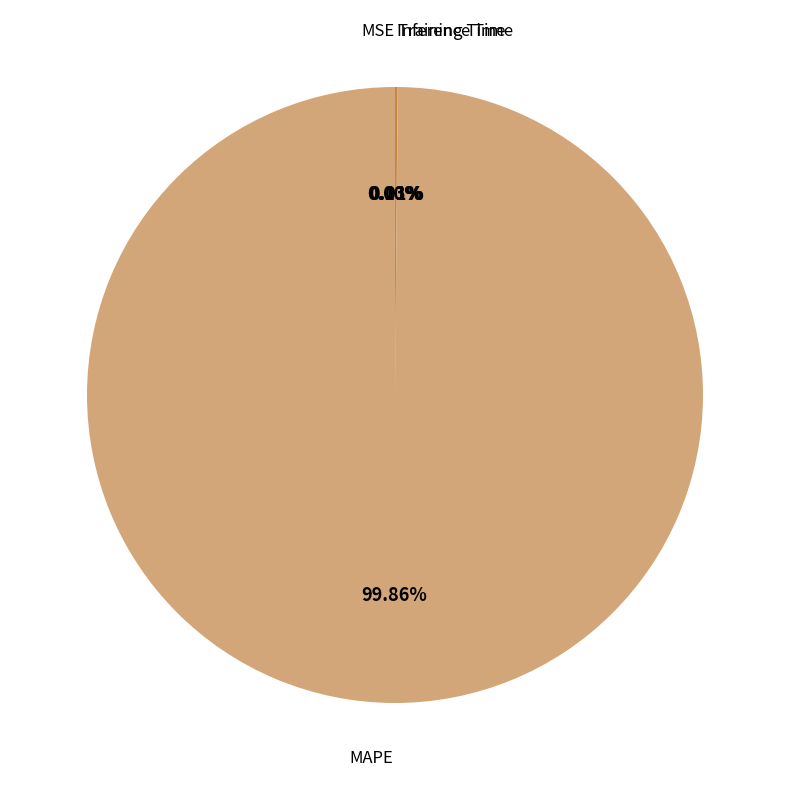

Which slice represents more than half of the pie?

MAPE